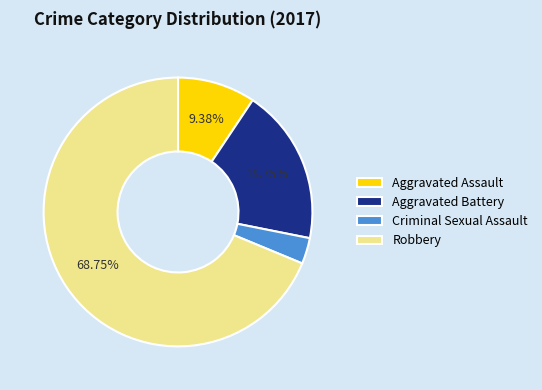

To the nearest percent, what percentage of the pie is Robbery?

69%